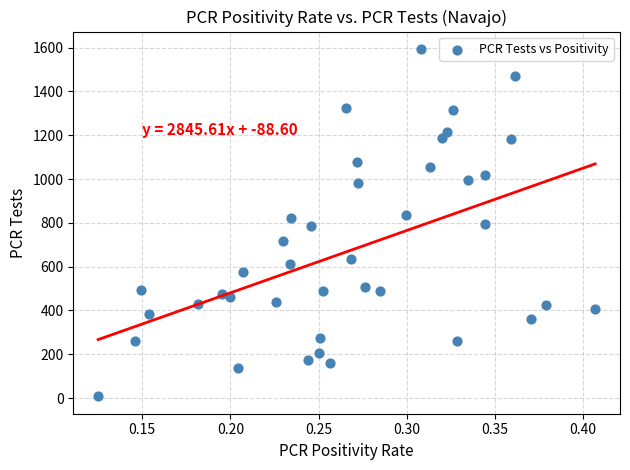

What is the range of Y values (max minus min)?

1586